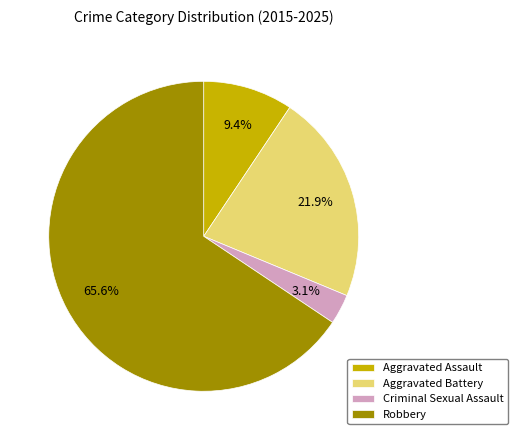

The Robbery slice represents 54% of the pie. True or false?

False